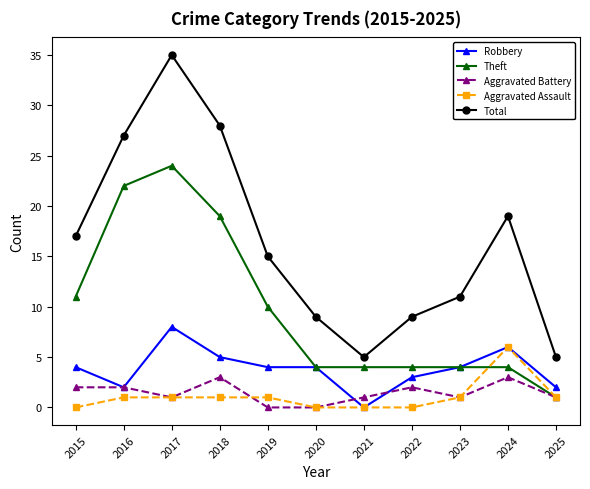

Reading right to left, list all the values displayed in this chart.

Robbery: 2	6	4	3	0	4	4	5	8	2	4
Theft: 1	4	4	4	4	4	10	19	24	22	11
Aggravated Battery: 1	3	1	2	1	0	0	3	1	2	2
Aggravated Assault: 1	6	1	0	0	0	1	1	1	1	0
Total: 5	19	11	9	5	9	15	28	35	27	17